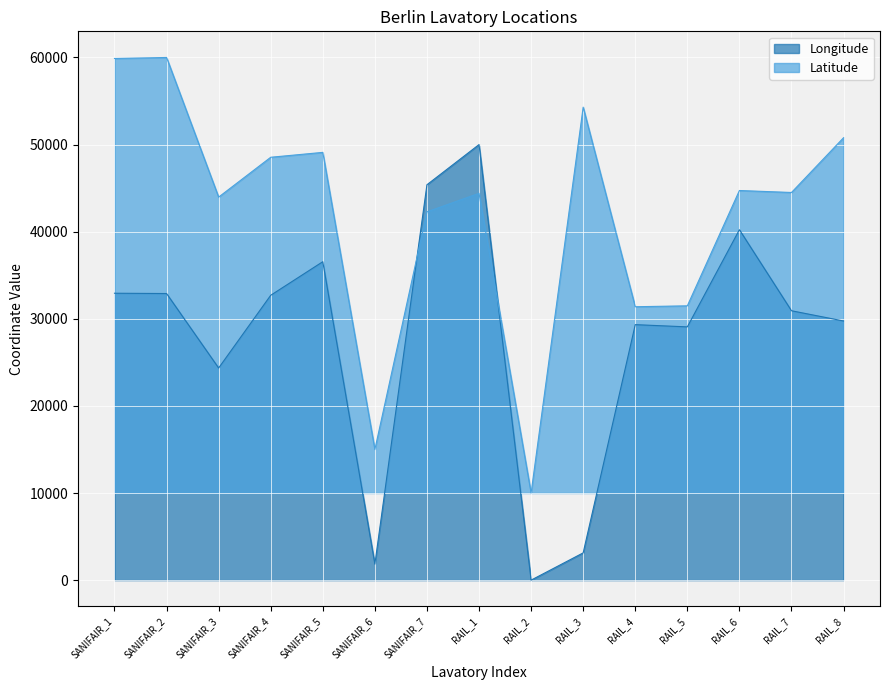

Read the Latitude value at SANIFAIR_3.

43971.4